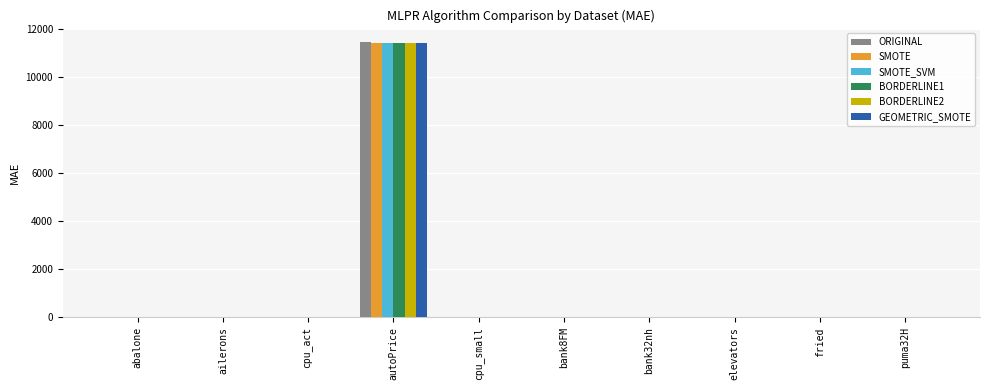

Which series has the largest range (max minus min)?

ORIGINAL